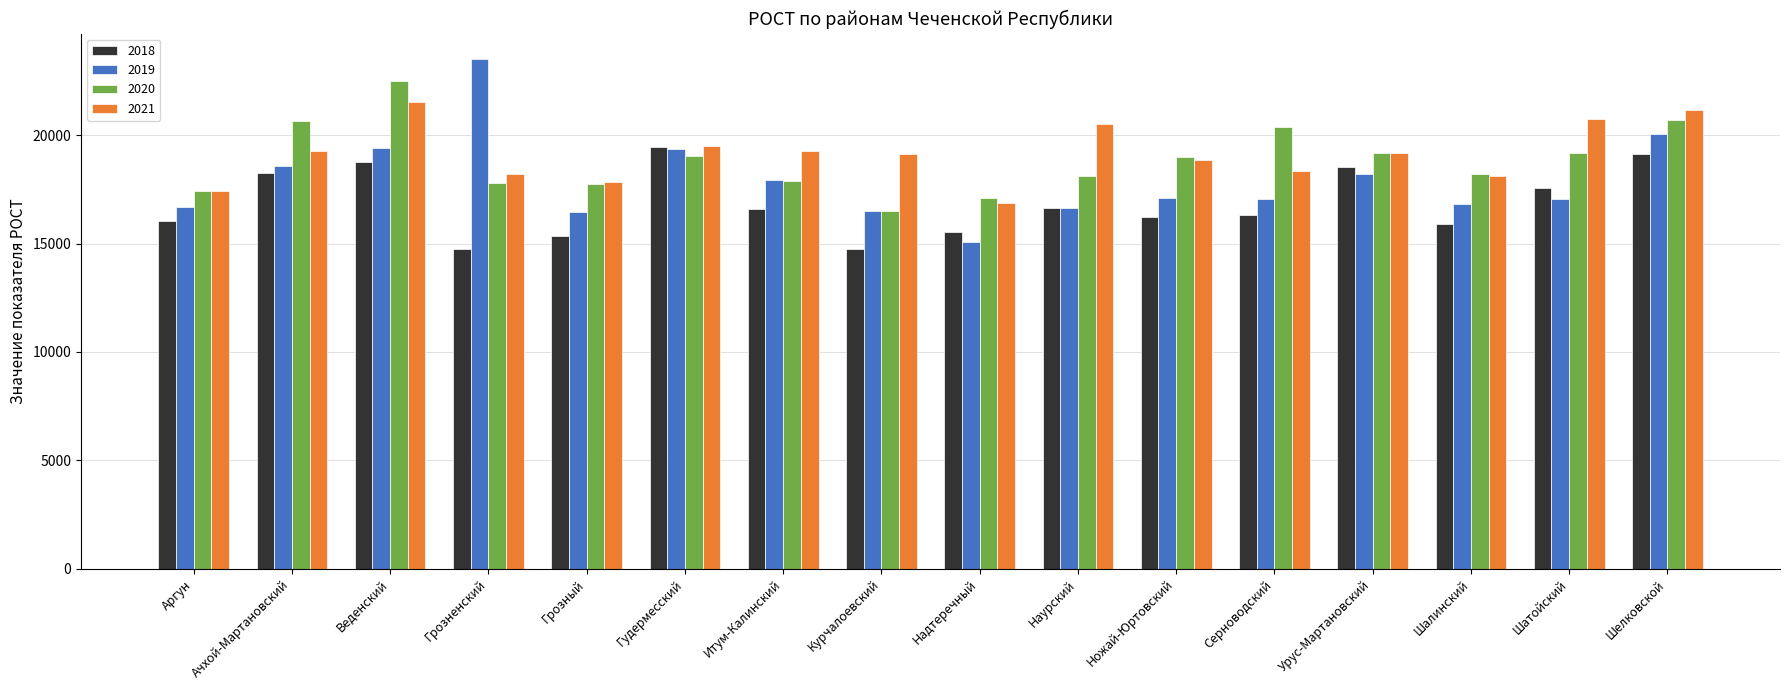

At which label does 2019 reach its peak?

Грозненский